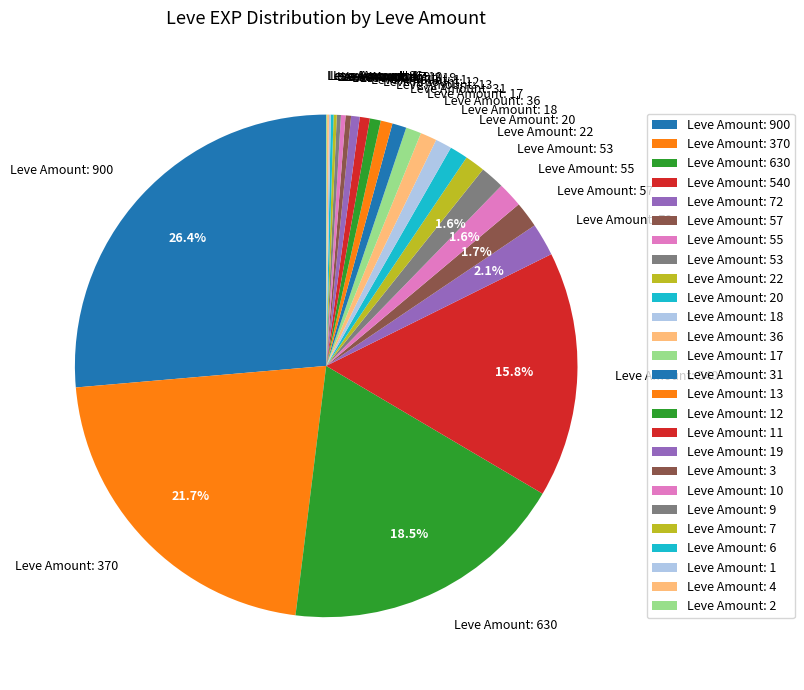

Is there any slice that represents more than half of the pie?

No